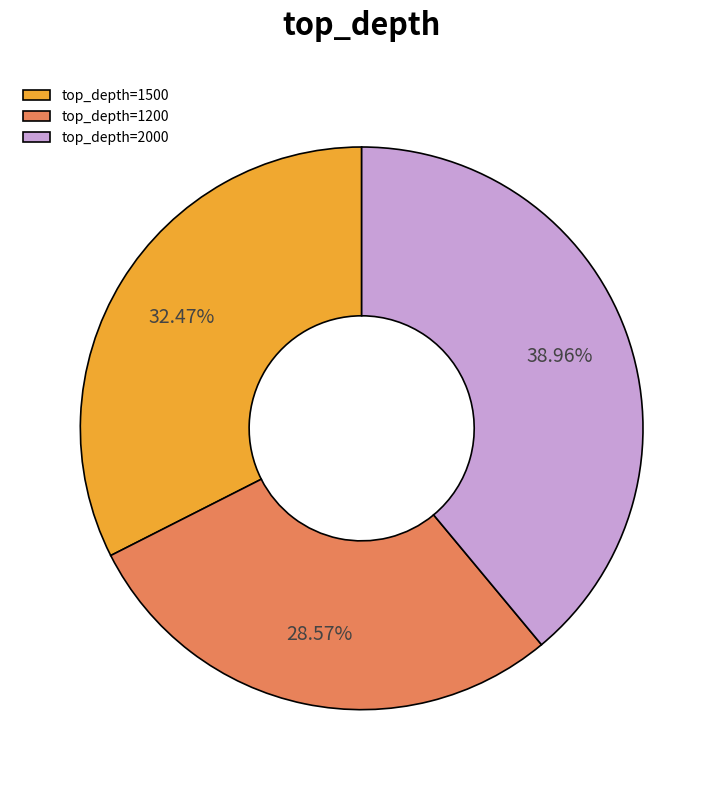

Approximately how many times larger is the value at top_depth=2000 compared to top_depth=1500?

1.2